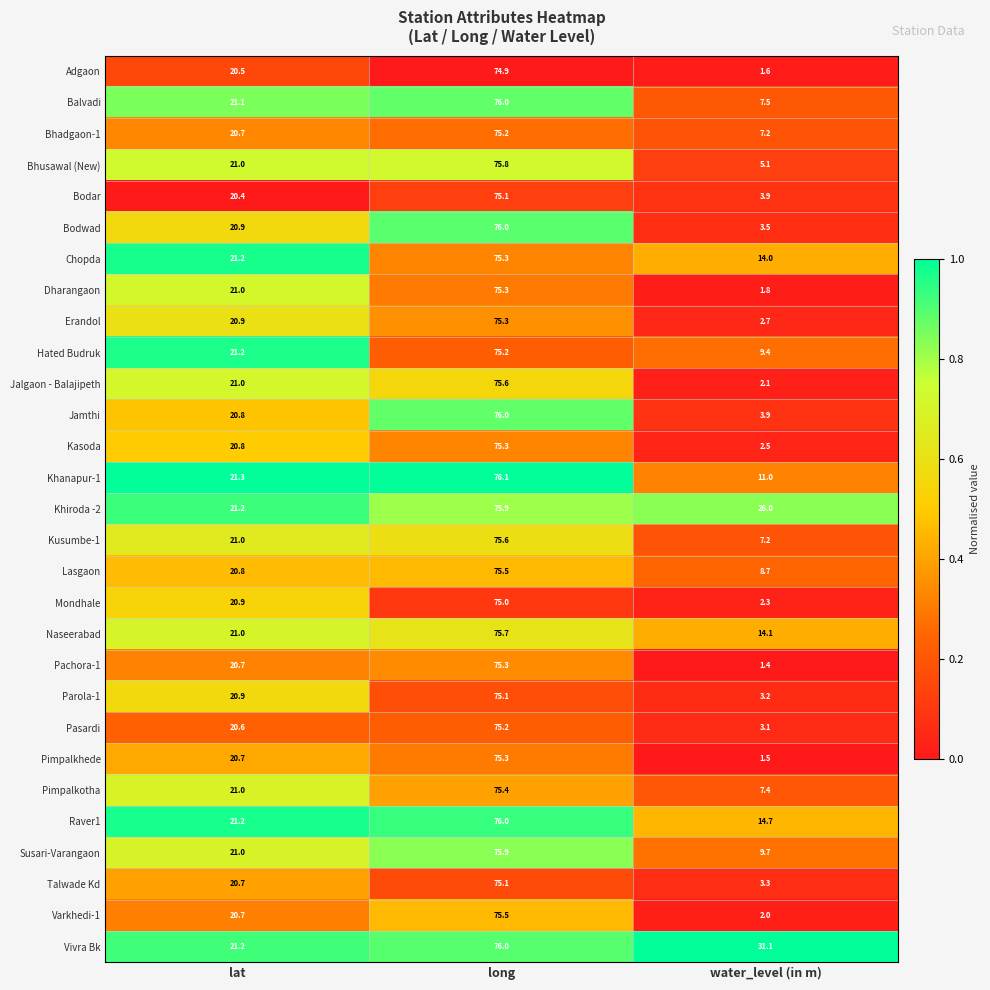

Between lat and water_level (in m), which series saw the biggest shift?

Pachora-1